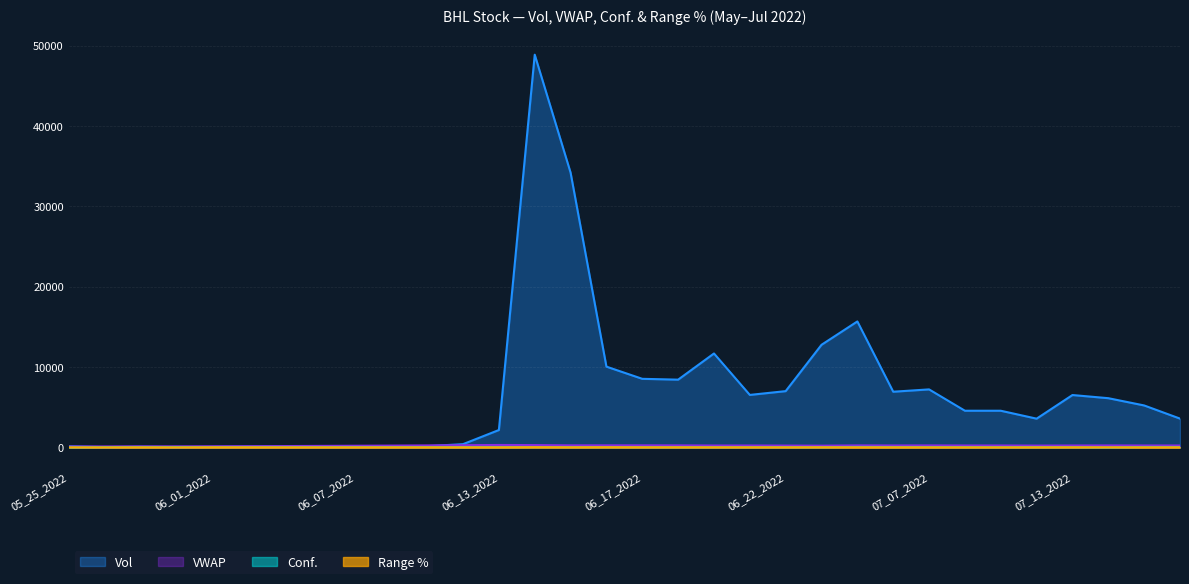

At which label does Range % first exceed 7?

05_30_2022